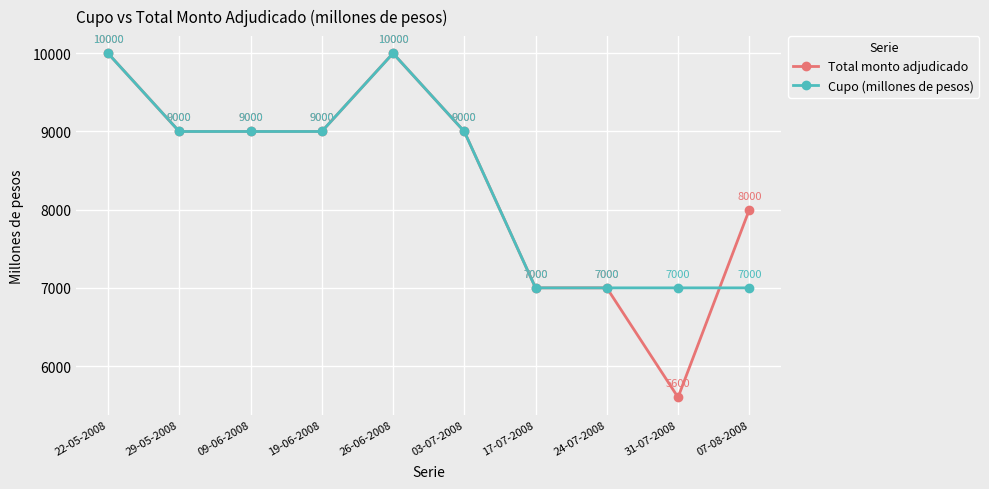

List the series in order of their overall mean, lowest first.

Total monto adjudicado, Cupo (millones de pesos)